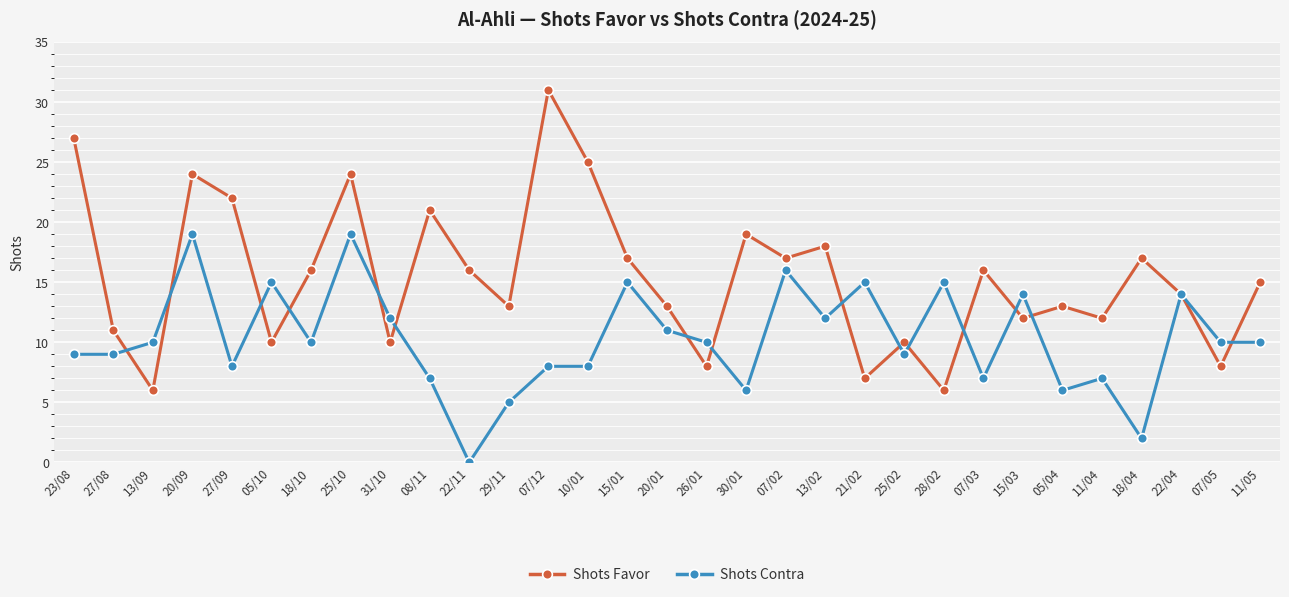

Which series has the largest range (max minus min)?

Shots Favor